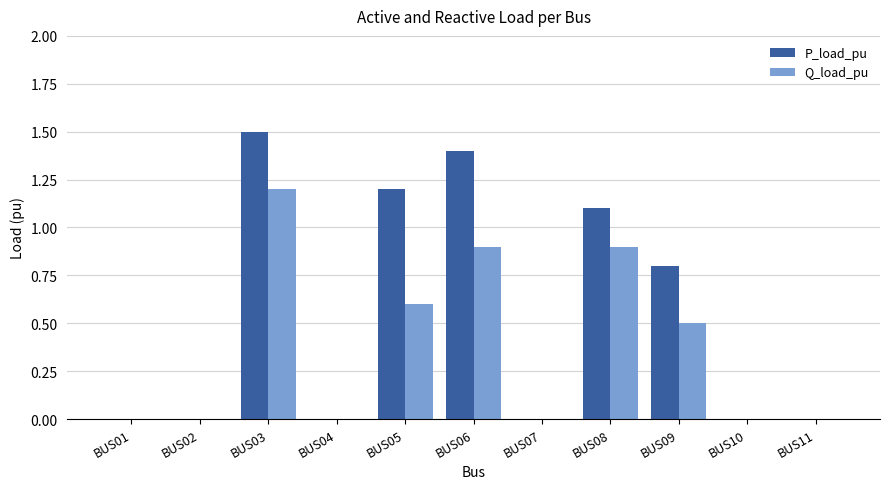

Which series changed the most between BUS02 and BUS08?

P_load_pu